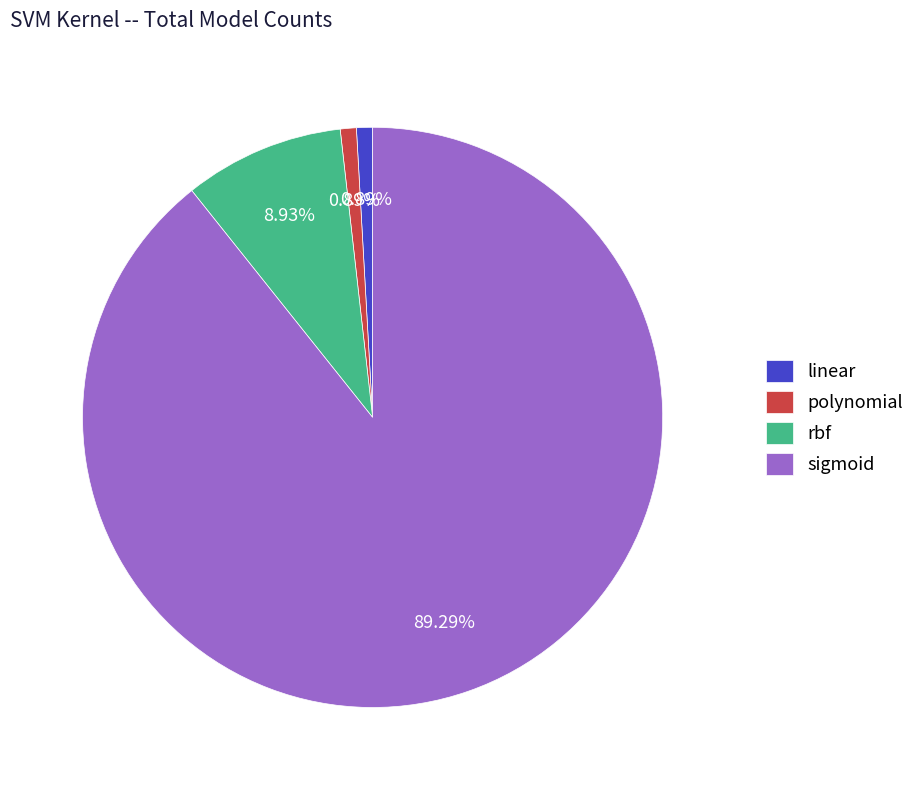

What is the largest slice in the pie chart?

sigmoid